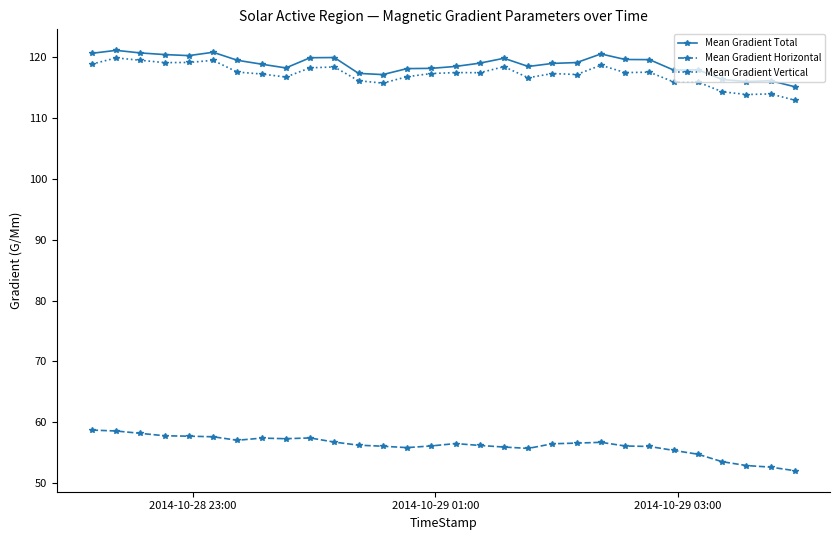

At how many categories does at least one series exceed 65?

30